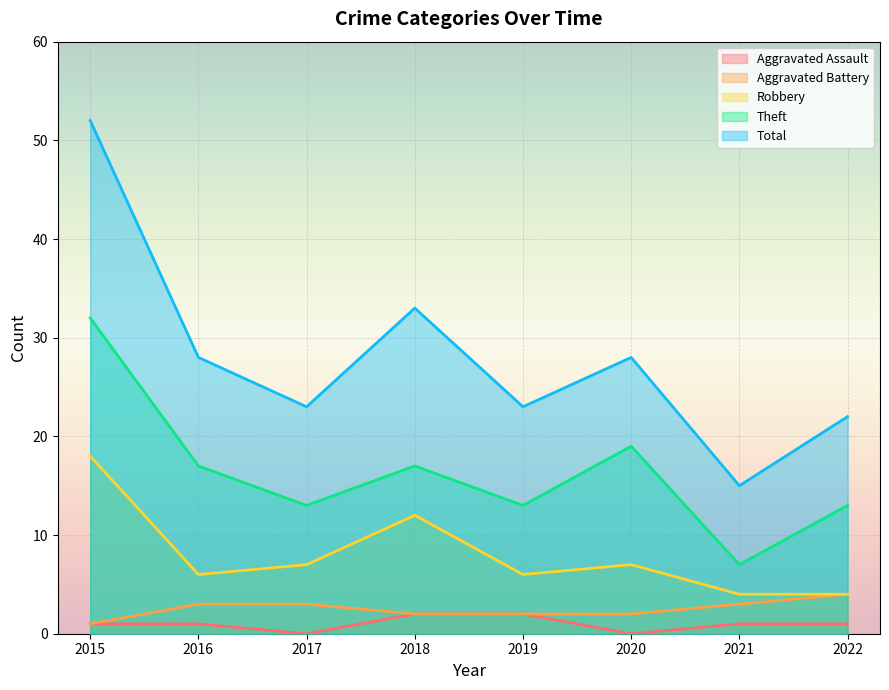

Which series has the widest spread of values?

Total